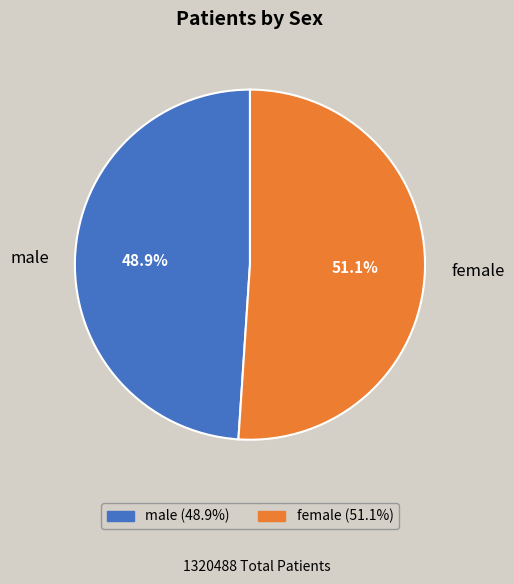

To the nearest percent, what is the difference between the largest and smallest slice percentages?

2%